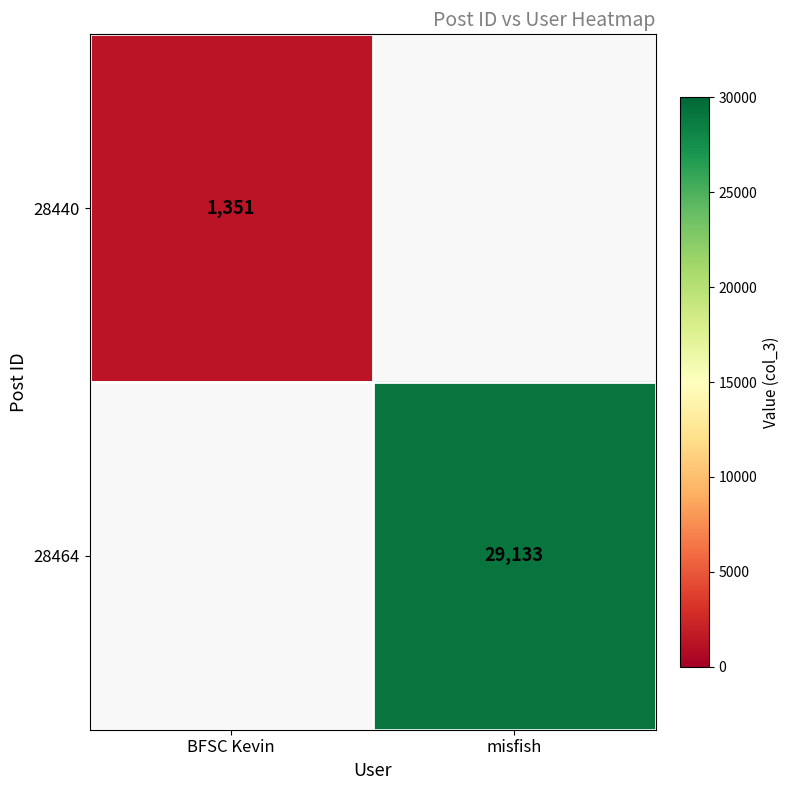

True or false: 28440 has a value of 1351 at BFSC Kevin.

True